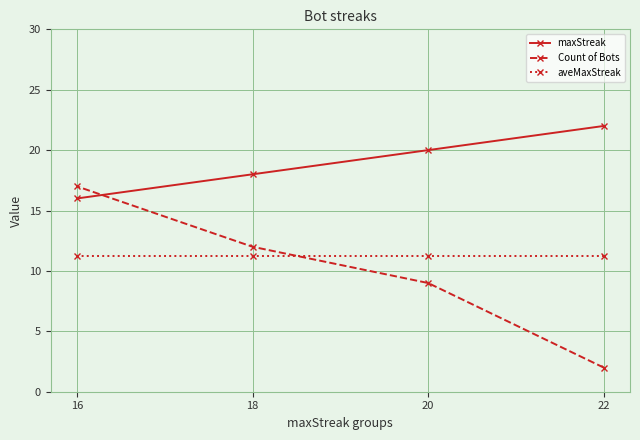

Is it true that aveMaxStreak equals 7.4 at 22?

False